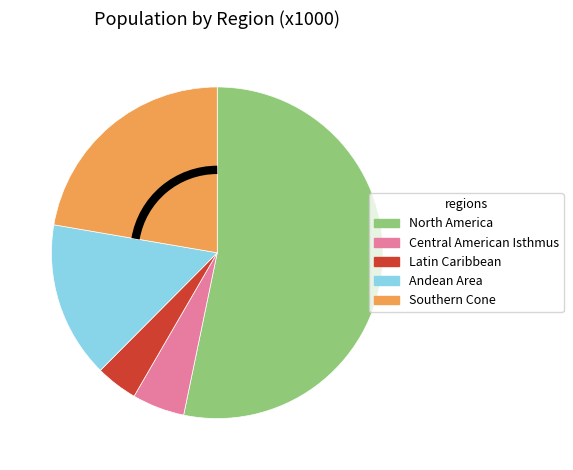

Approximately how many times larger is the value at Latin Caribbean compared to North America?

0.1